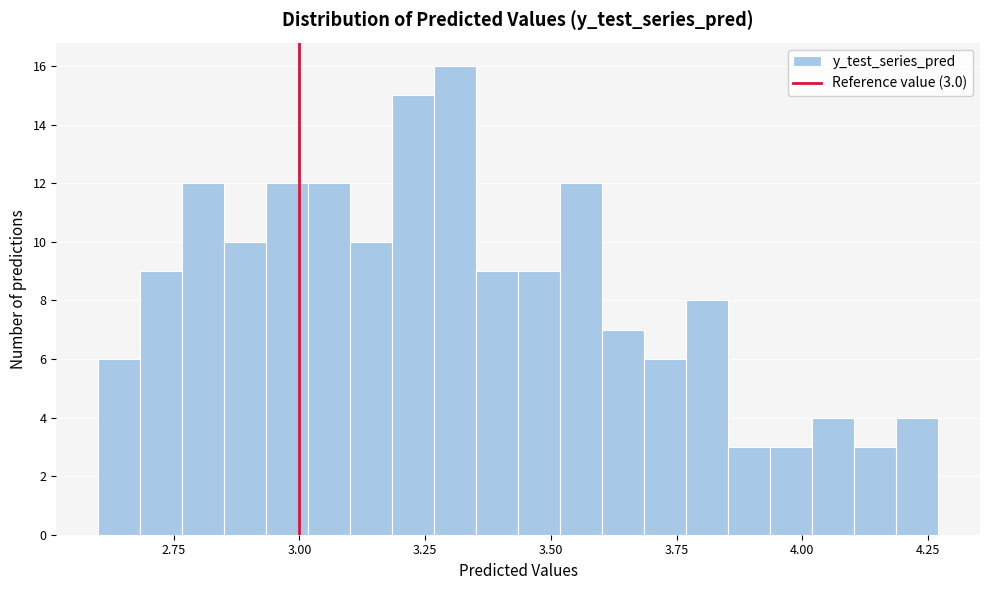

Around what value on the x-axis is the tallest bar? Give the approximate position of its centre, as read against the axis.

3.30